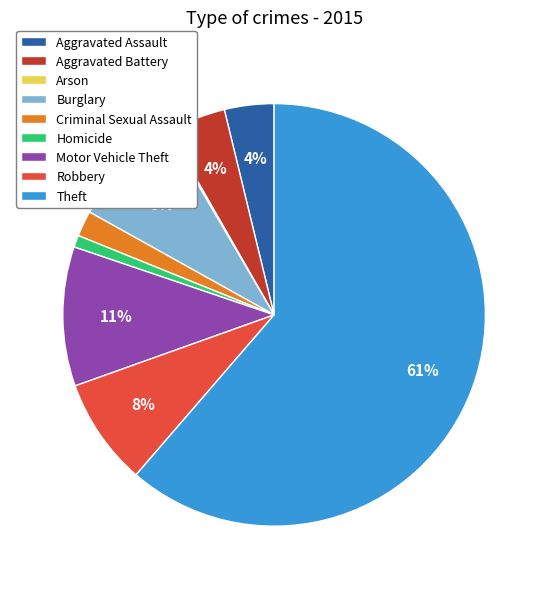

Is it true that Homicide is 13% of the pie?

False